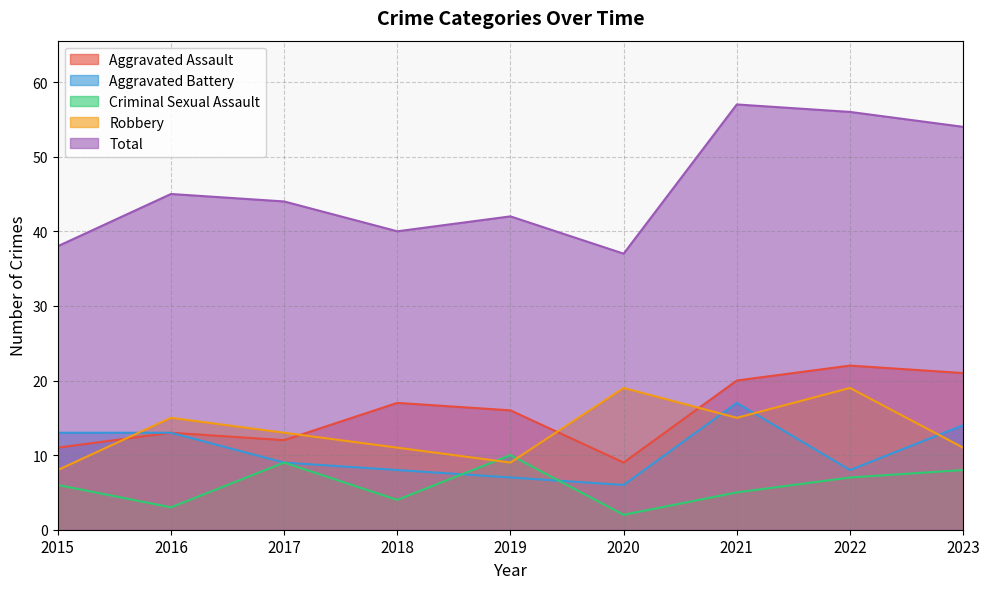

Where is Total nearest to the value 47?

2016